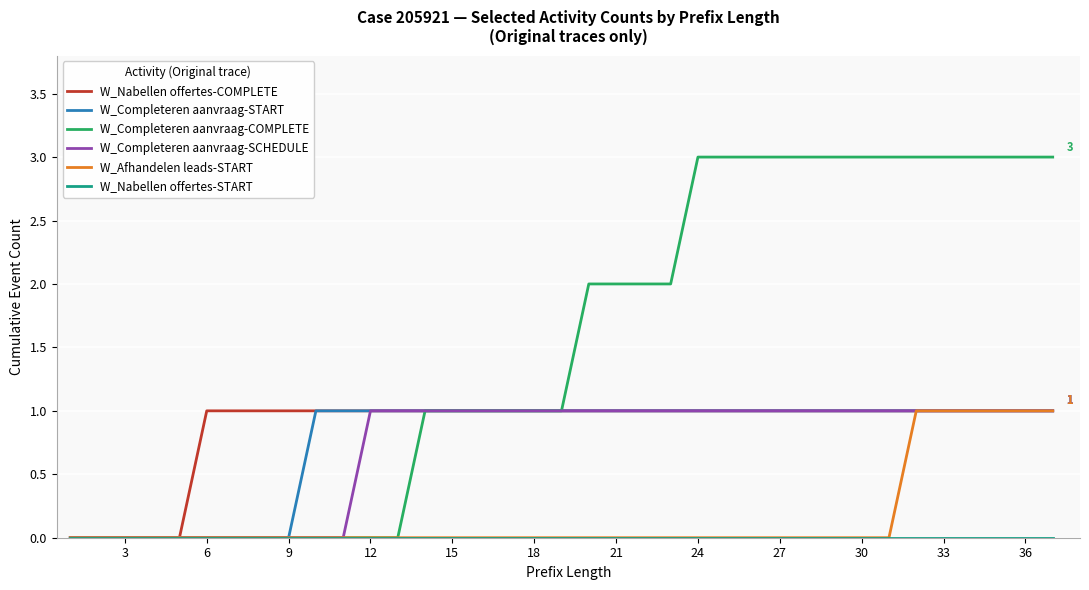

What is the maximum value for W_Completeren aanvraag-COMPLETE?

3